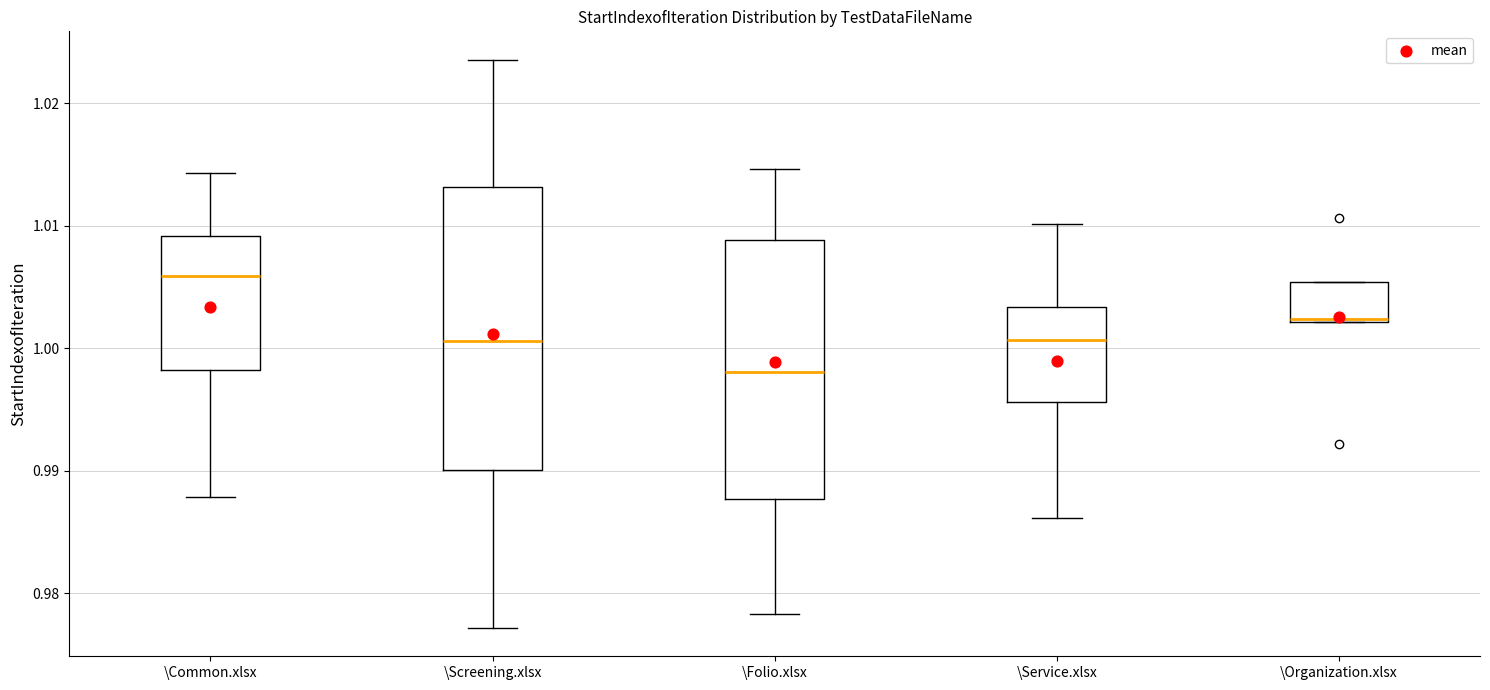

Where does the lower whisker of the box for \Screening.xlsx end on the y-axis? The values are not printed on the chart, so give them approximately, as read against the axis.

0.977